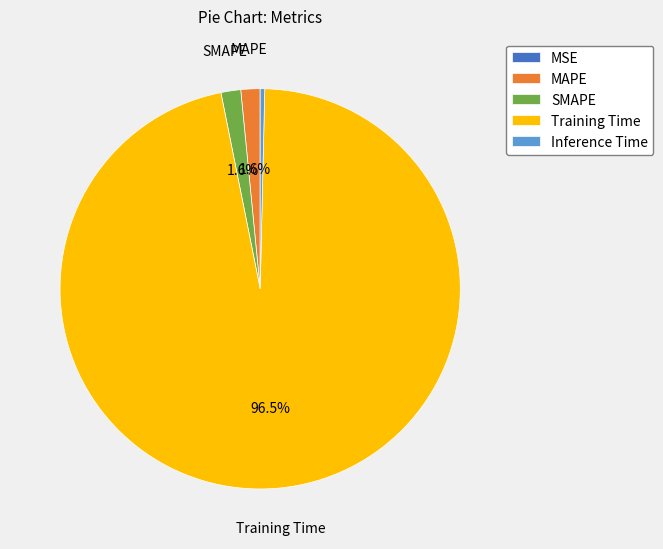

Which has a higher value, SMAPE or Training Time?

Training Time